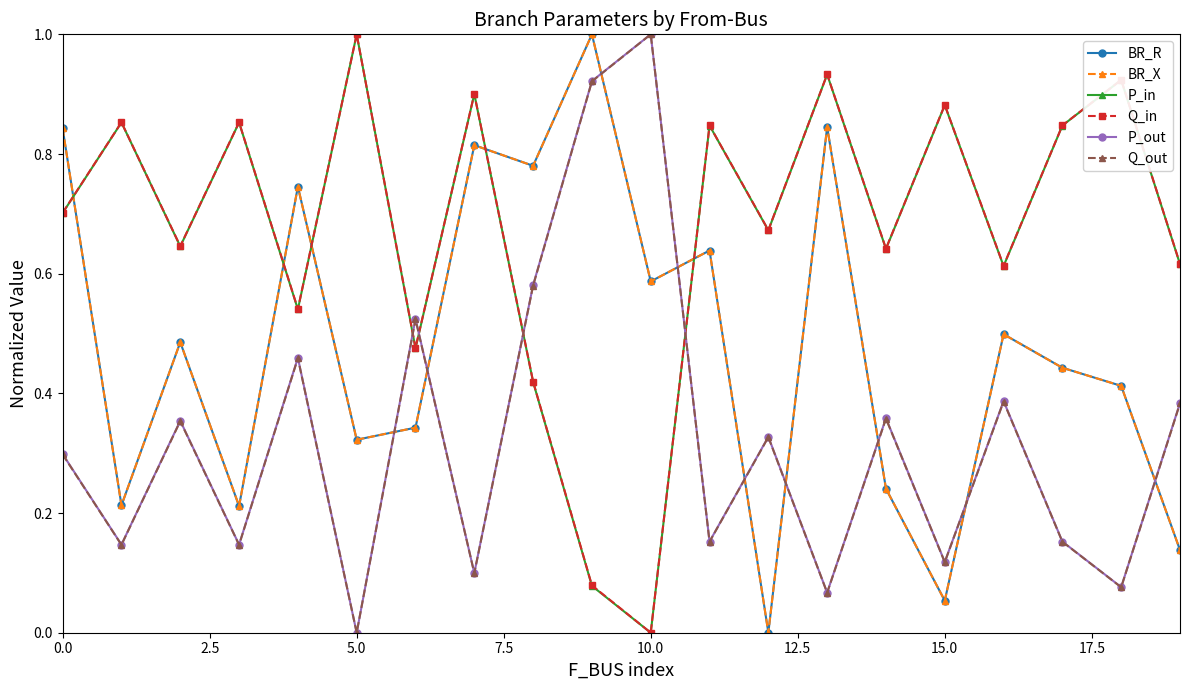

Does the chart have visible grid lines?

No